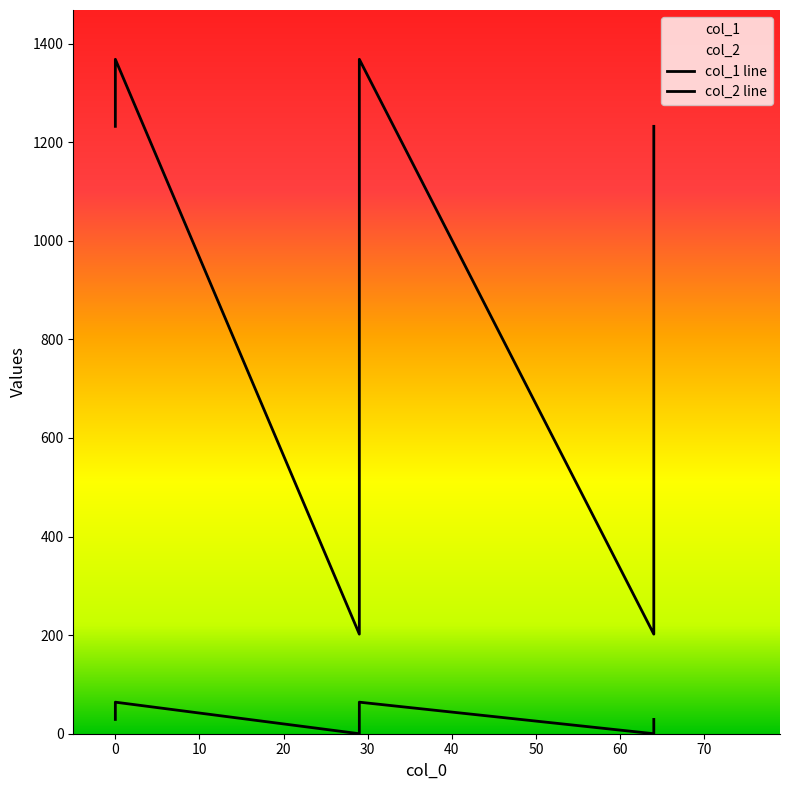

How many values exceed 1232?

2